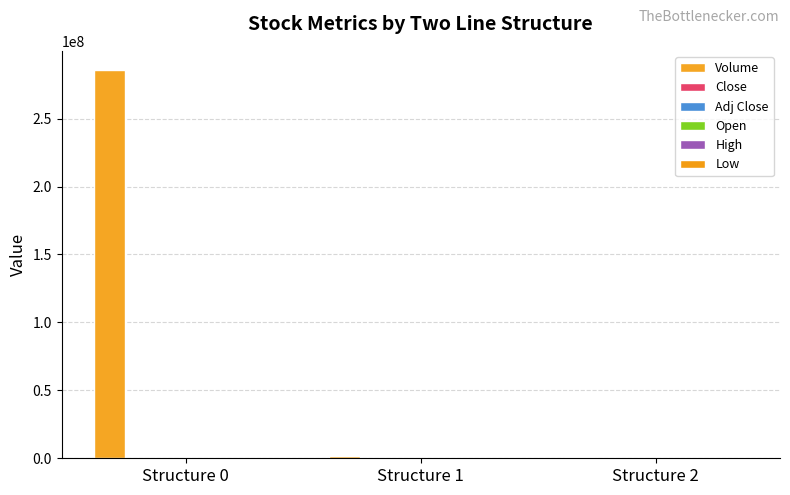

Reading left to right, list all the values displayed in this chart.

Volume: Structure 0=285634521.0	Structure 1=1823456.0	Structure 2=934521.0
Close: Structure 0=38.1	Structure 1=44.2	Structure 2=41.3
Adj Close: Structure 0=32.1	Structure 1=38.5	Structure 2=36.2
Open: Structure 0=37.8	Structure 1=43.5	Structure 2=39.8
High: Structure 0=39.2	Structure 1=45.3	Structure 2=41.5
Low: Structure 0=36.4	Structure 1=42.1	Structure 2=38.2